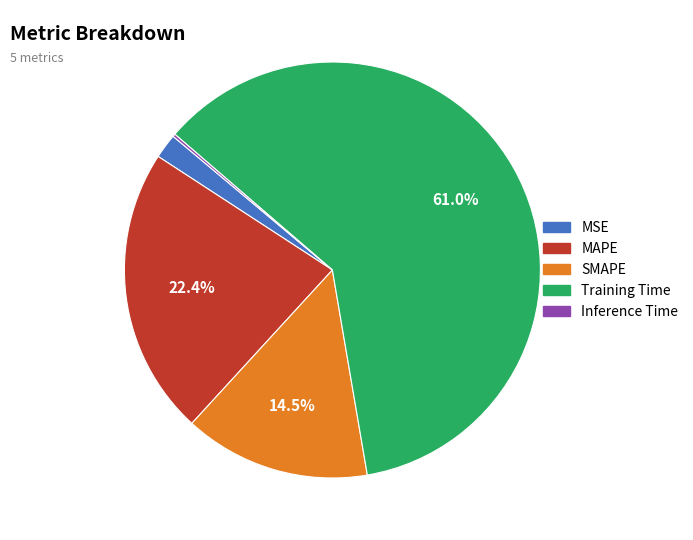

The Training Time slice represents 76% of the pie. True or false?

False